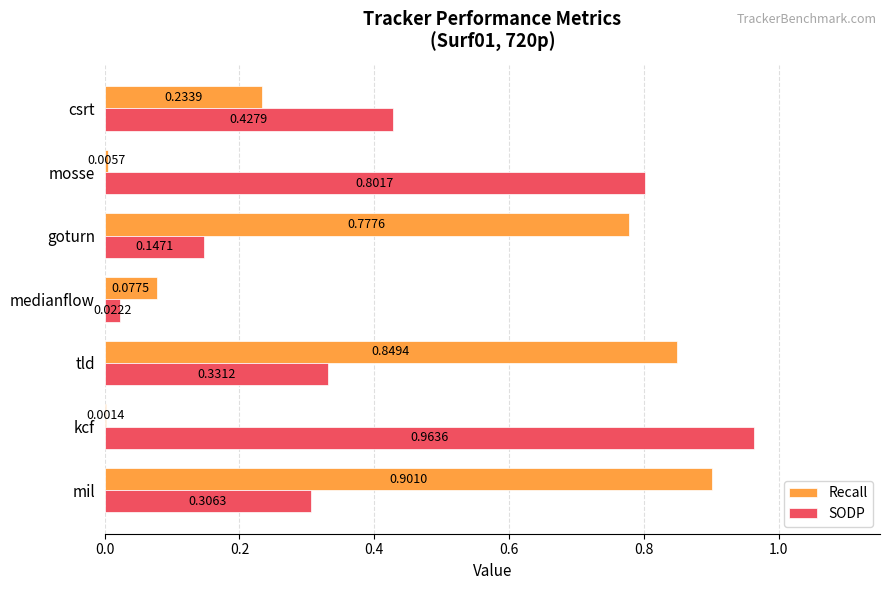

What is the total value across all series at tld?

1.2